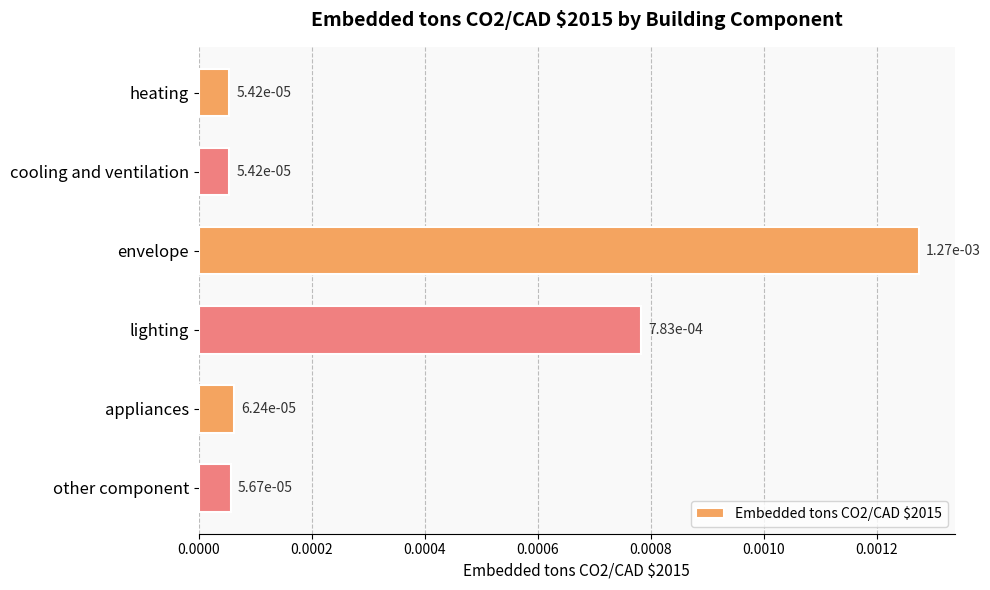

What position from the top is appliances?

5